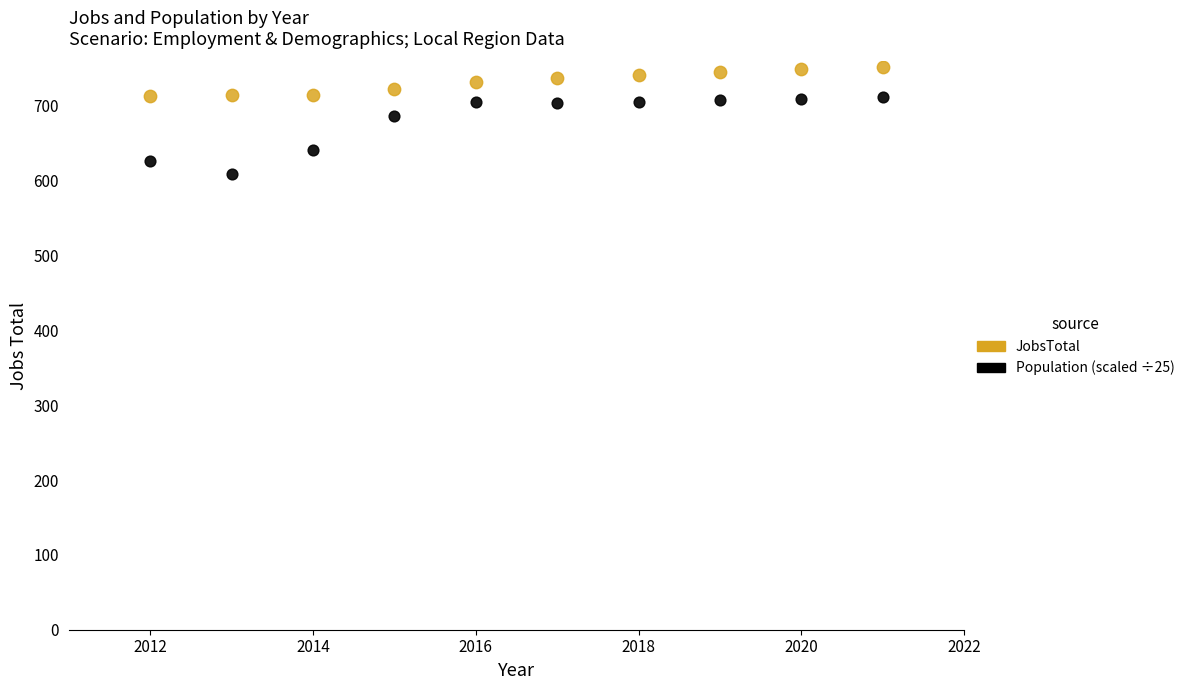

Which series has the widest spread of Y values?

Population (scaled ÷25)